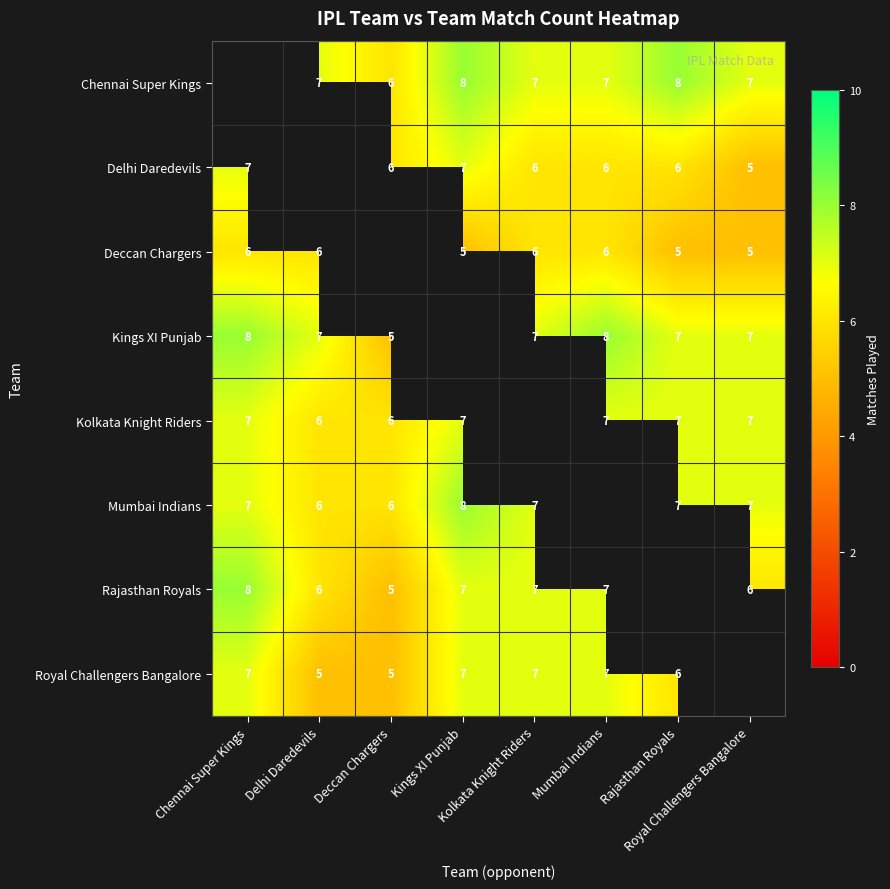

What is the minimum value for Rajasthan Royals?

5.0